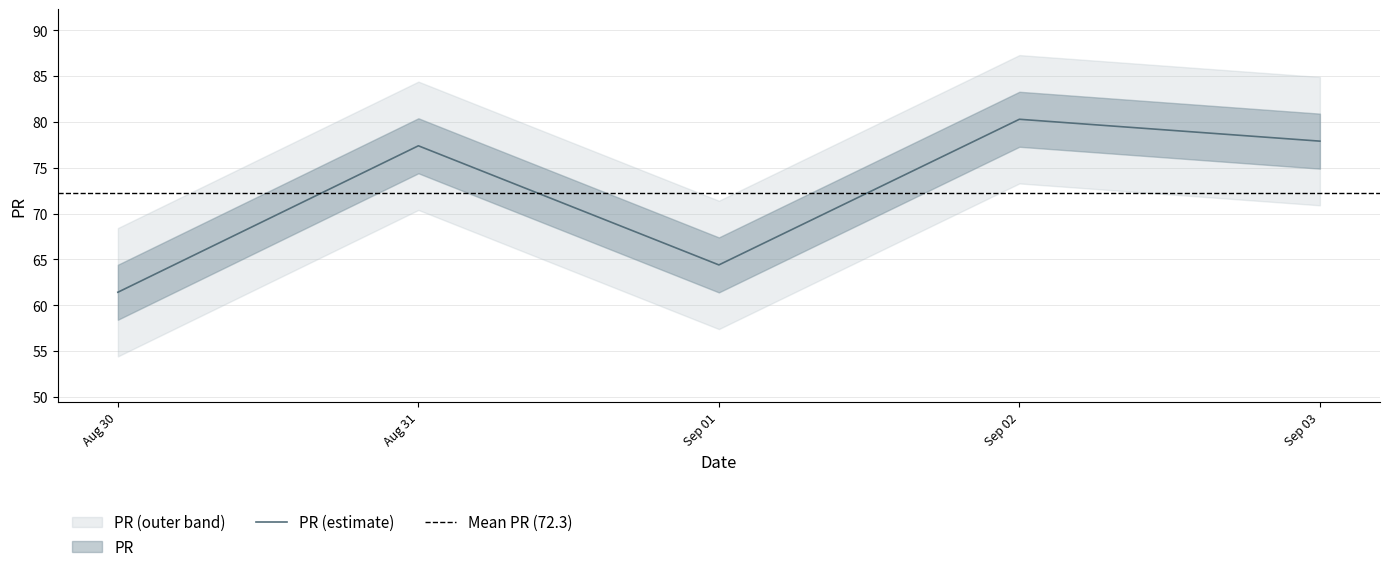

How many lines are shown in the chart?

1